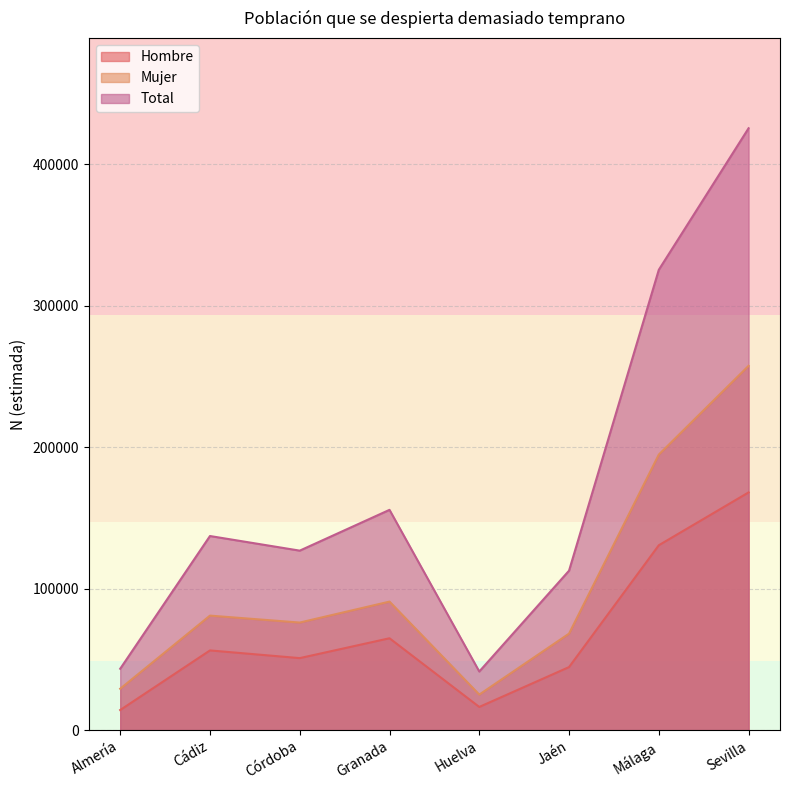

What is the value of the Hombre point at the 2nd from the left?

56263